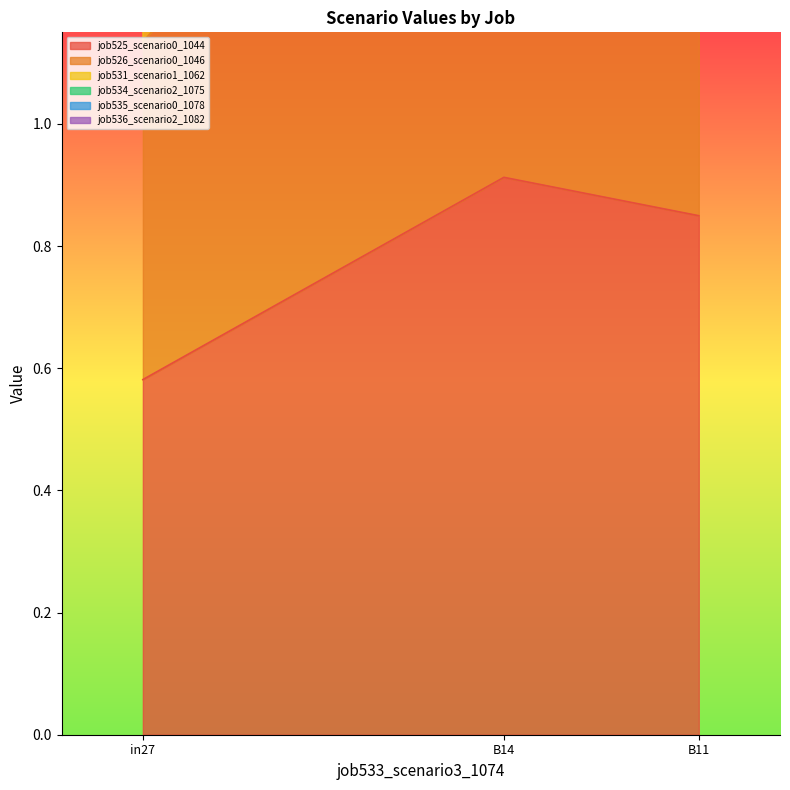

The job535_scenario0_1078 series shows 1.1 at B11. True or false?

False